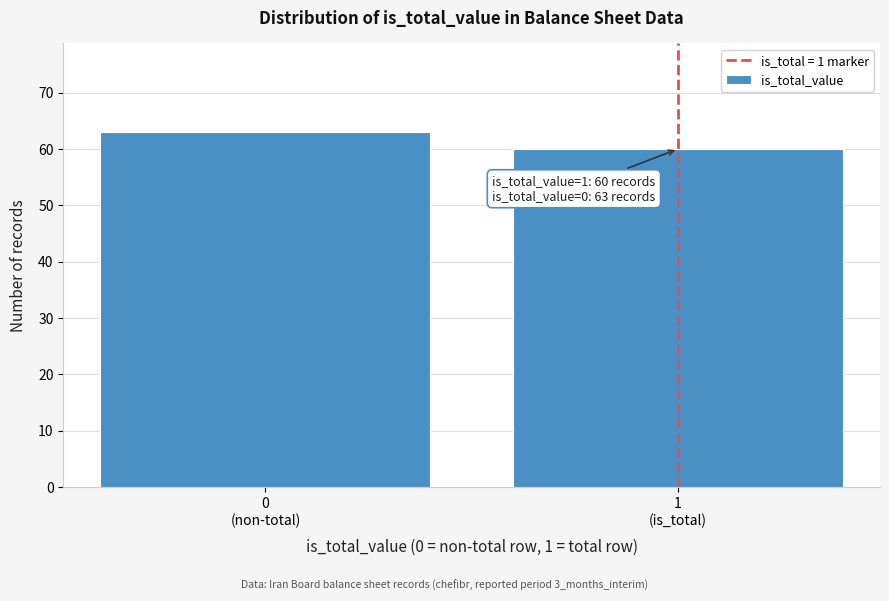

Reading left to right, what are all the values shown in this chart?

63	60